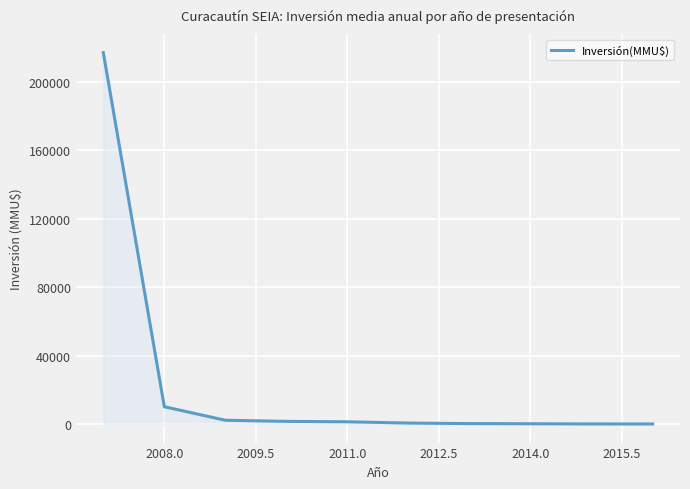

What is the average value?

23315.2